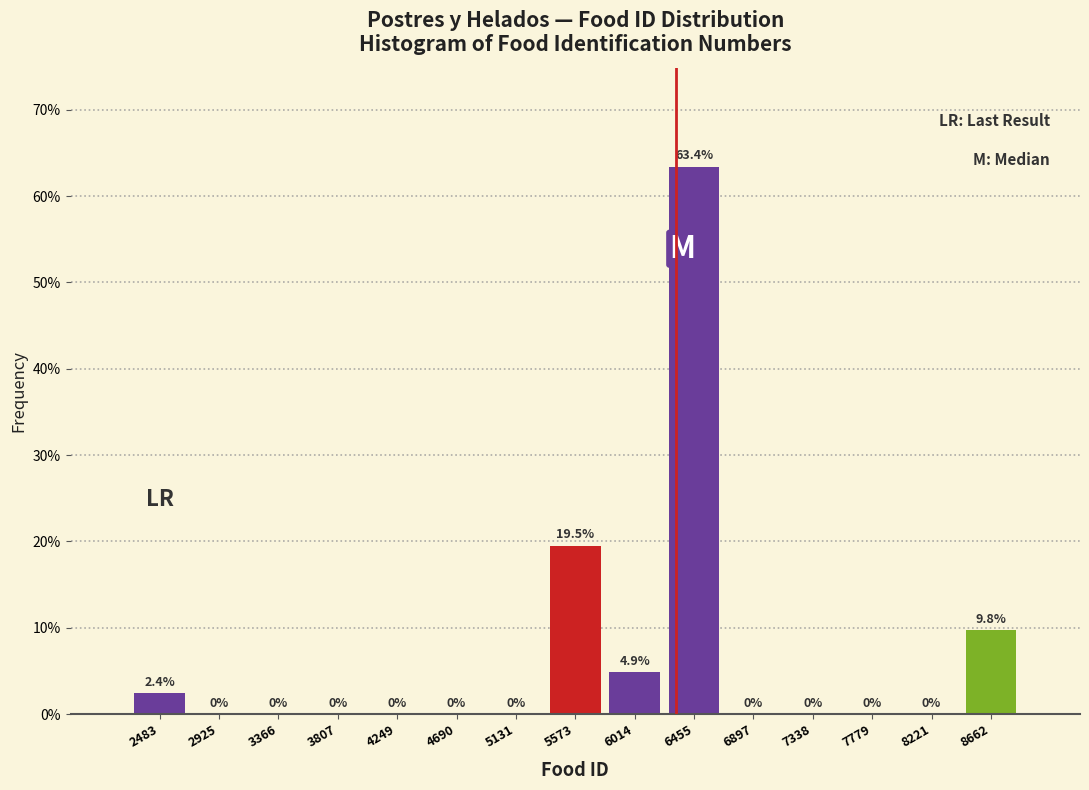

Reading left to right, transcribe this chart: for each bar, give the range it covers on the x-axis and its height. The bar edges are not printed on the chart, so give them approximately, as read against the axis.

2250 to 2700: 2.4
2700 to 3150: 0.0
3150 to 3600: 0.0
3600 to 4050: 0.0
4050 to 4450: 0.0
4450 to 4900: 0.0
4900 to 5350: 0.0
5350 to 5800: 19.5
5800 to 6250: 4.9
6250 to 6700: 63.4
6700 to 7100: 0.0
7100 to 7550: 0.0
7550 to 8000: 0.0
8000 to 8450: 0.0
8450 to 8900: 9.8